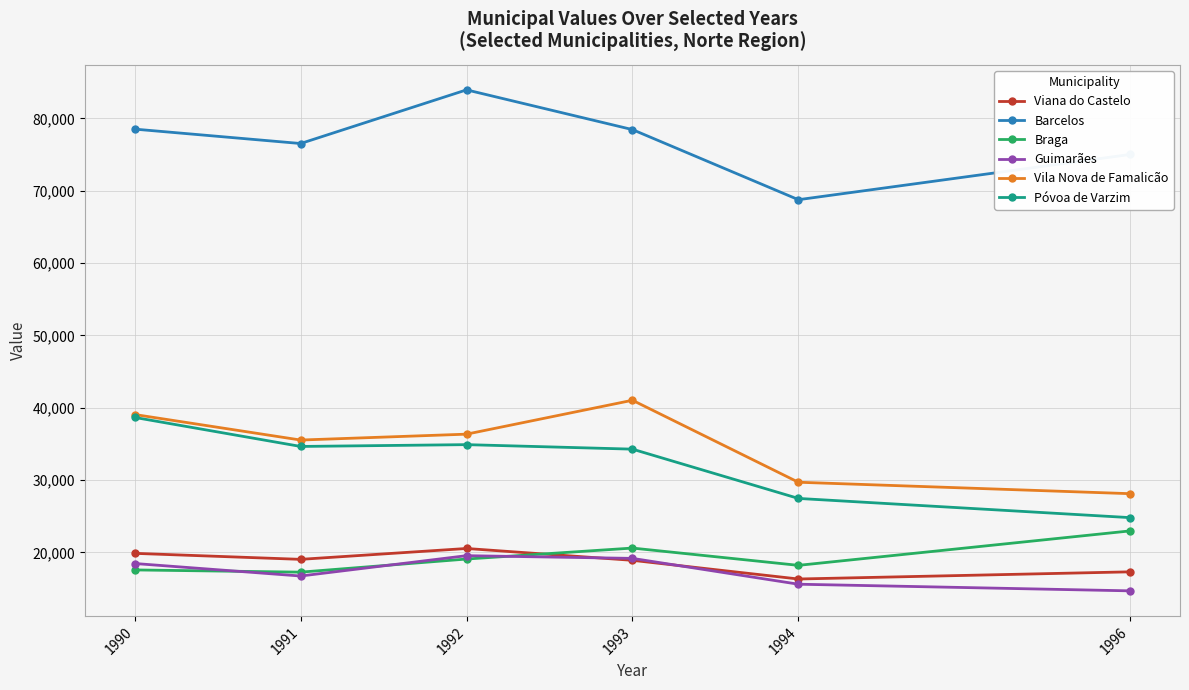

What are all the series names shown in the legend?

Viana do Castelo, Barcelos, Braga, Guimarães, Vila Nova de Famalicão, Póvoa de Varzim